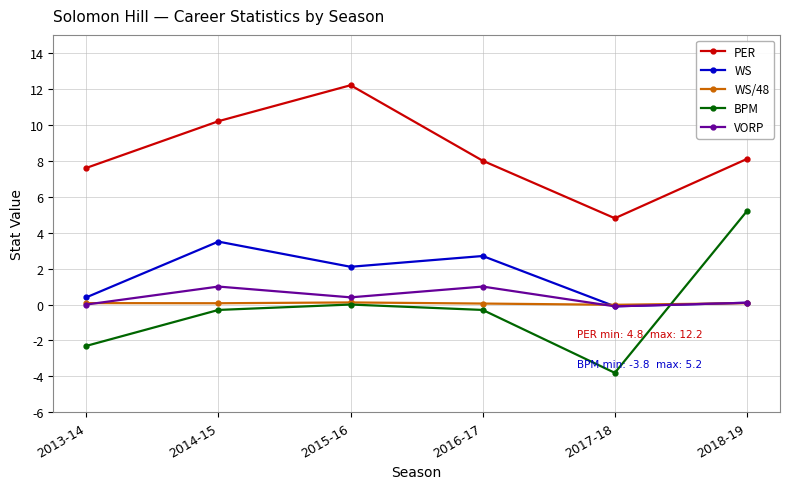

What is the label of the 1st point from the right?

2018-19